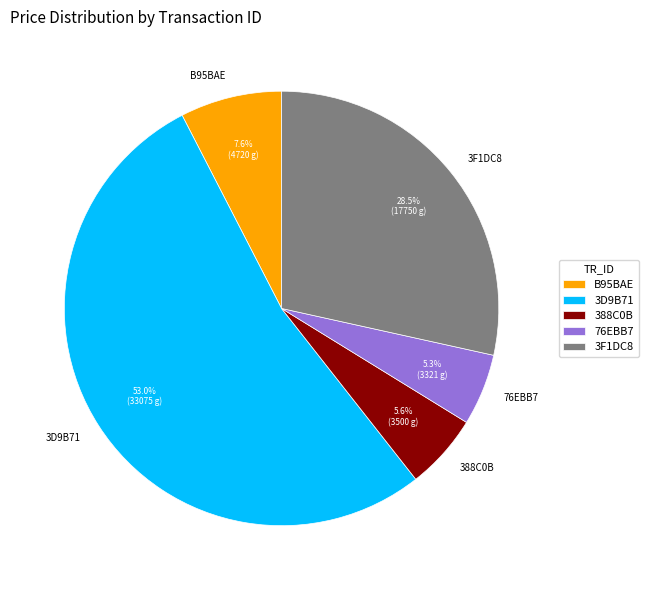

To the nearest percent, what is the difference between the largest and smallest slice percentages?

48%